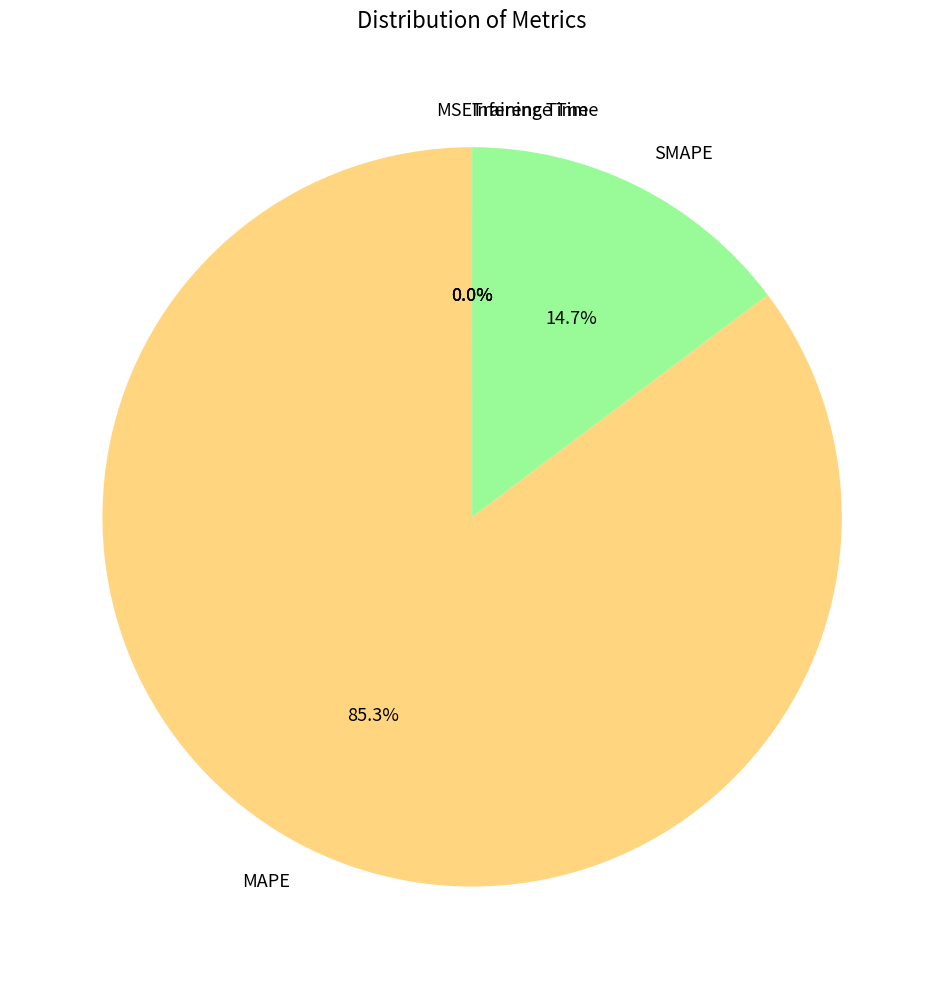

To the nearest percent, what portion does SMAPE represent?

15%